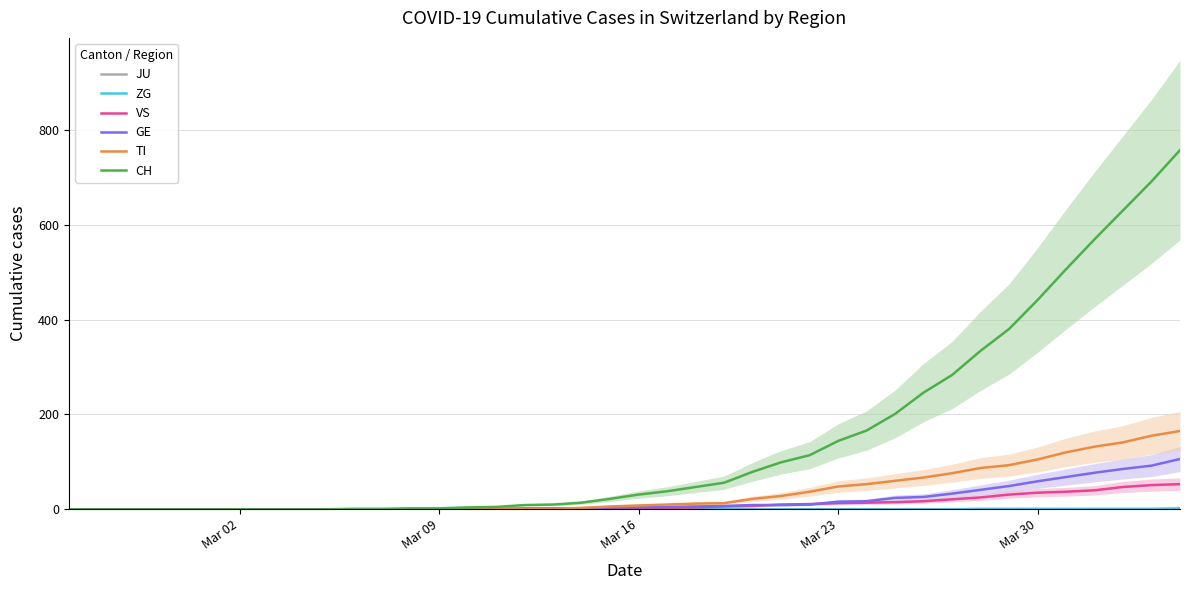

What is the maximum value for GE?

106